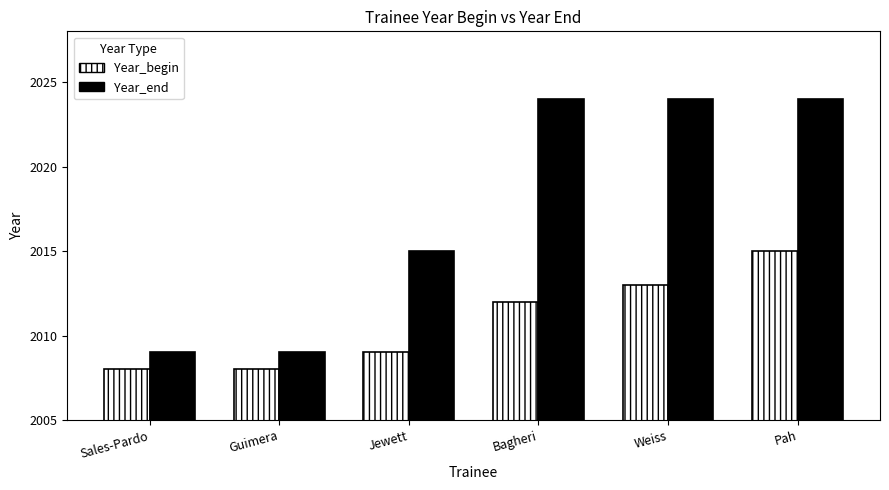

What is the maximum value for Year_end?

2024